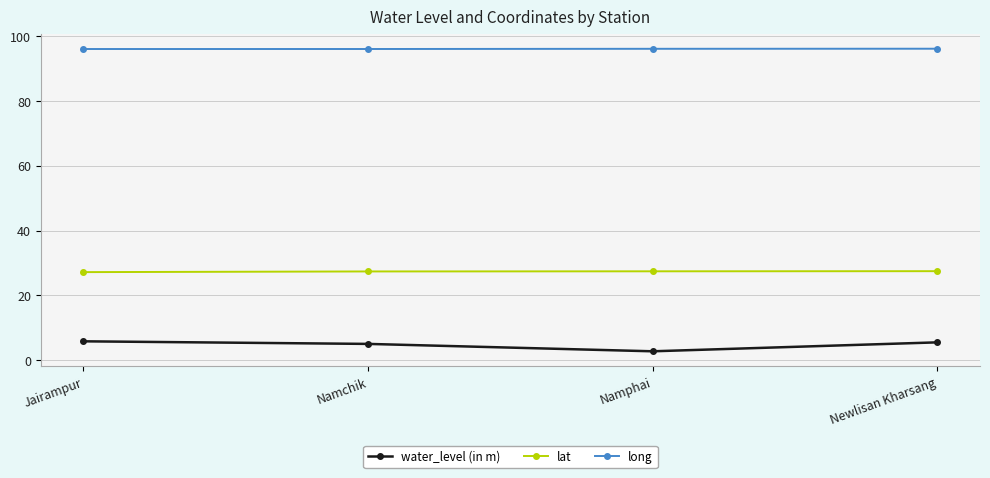

What is the difference between the highest and lowest values at Newlisan Kharsang?

90.6